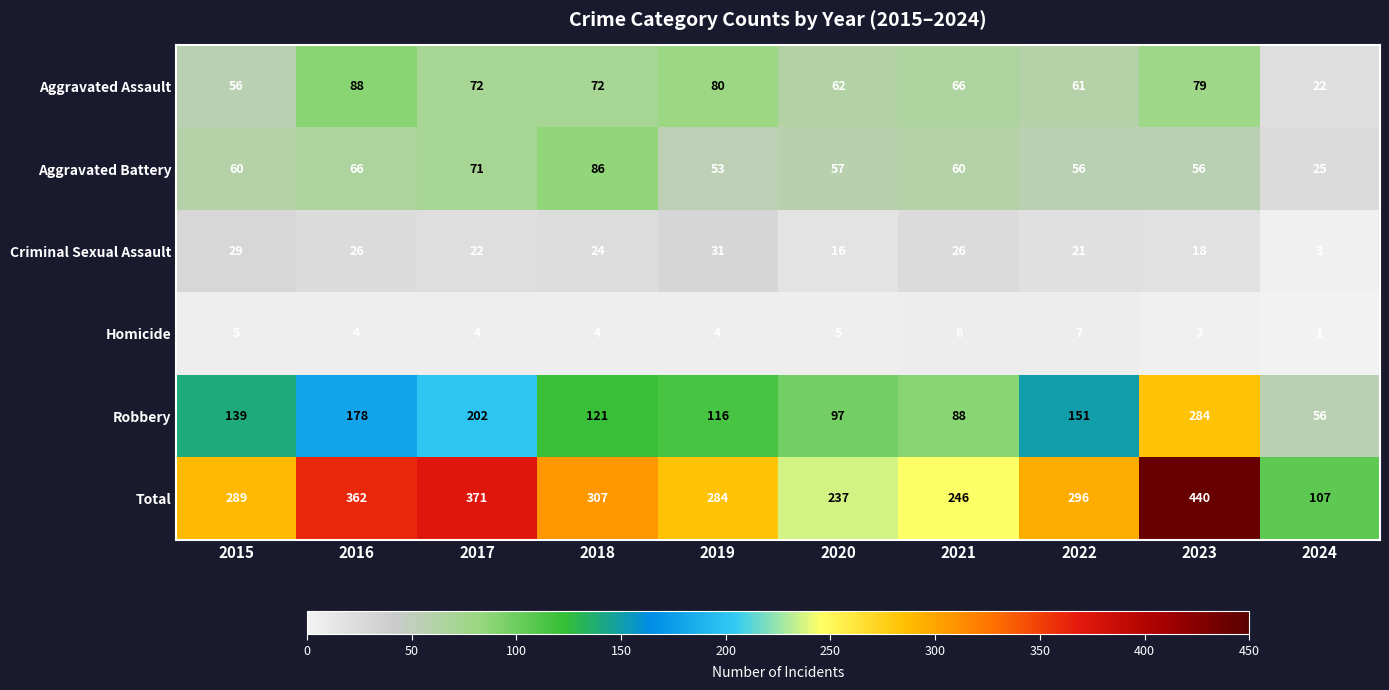

Count the number of data series in this chart.

6